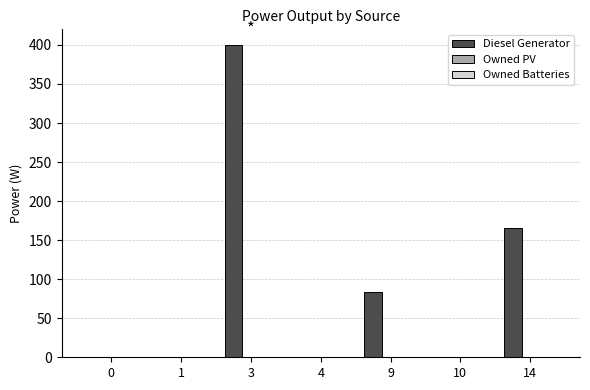

What is the sum of all values?

649.0